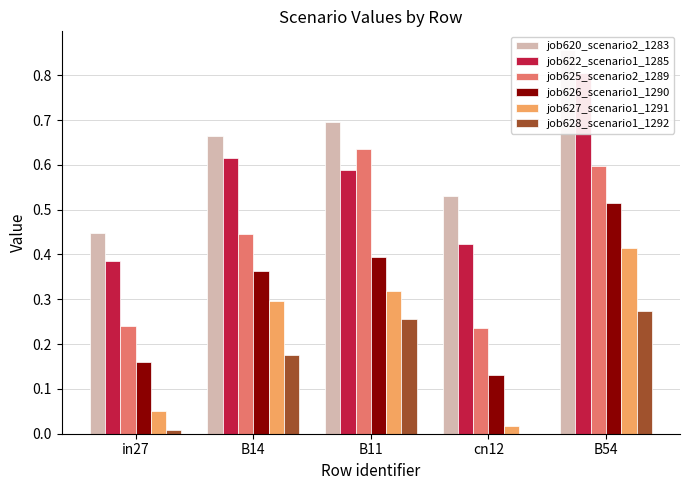

Are the bars horizontal?

No